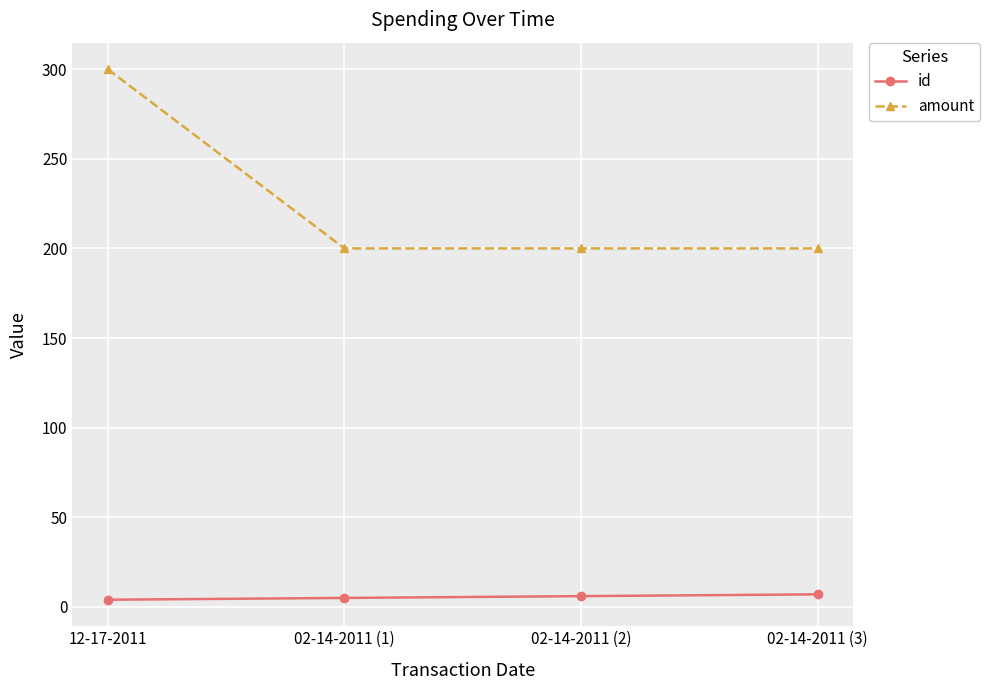

True or false: amount has a value of 200 at 02-14-2011 (2).

True